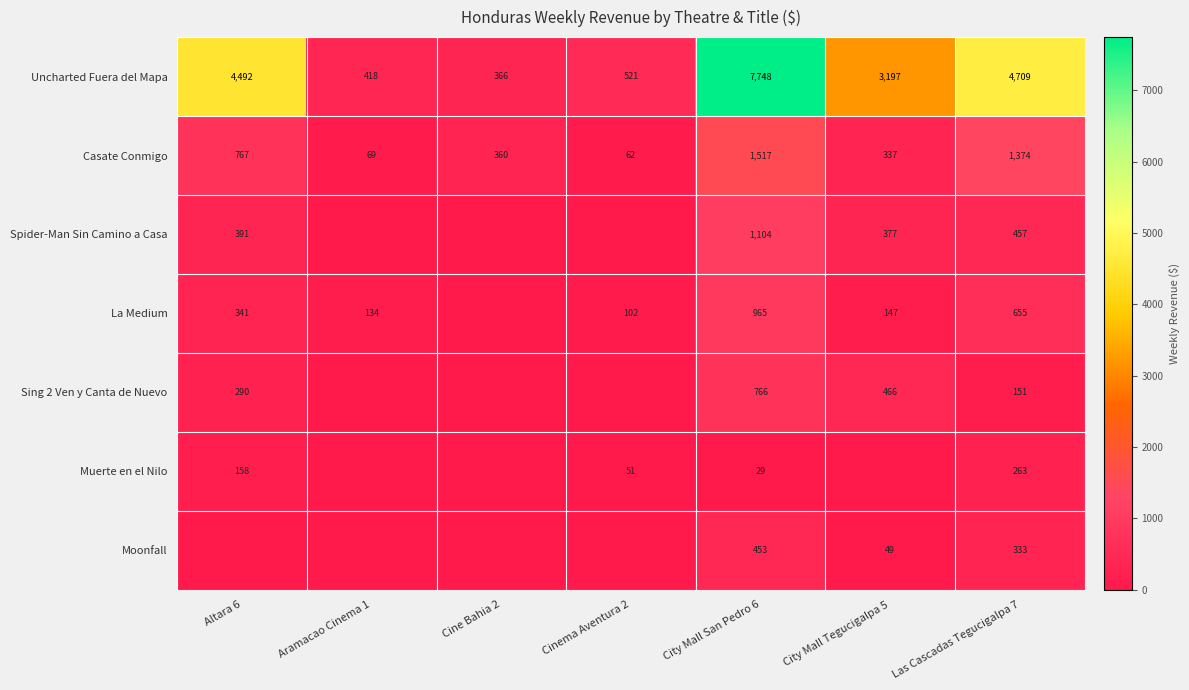

List the labels in order of Casate Conmigo value, largest first.

City Mall San Pedro 6, Las Cascadas Tegucigalpa 7, Altara 6, Cine Bahia 2, City Mall Tegucigalpa 5, Aramacao Cinema 1, Cinema Aventura 2